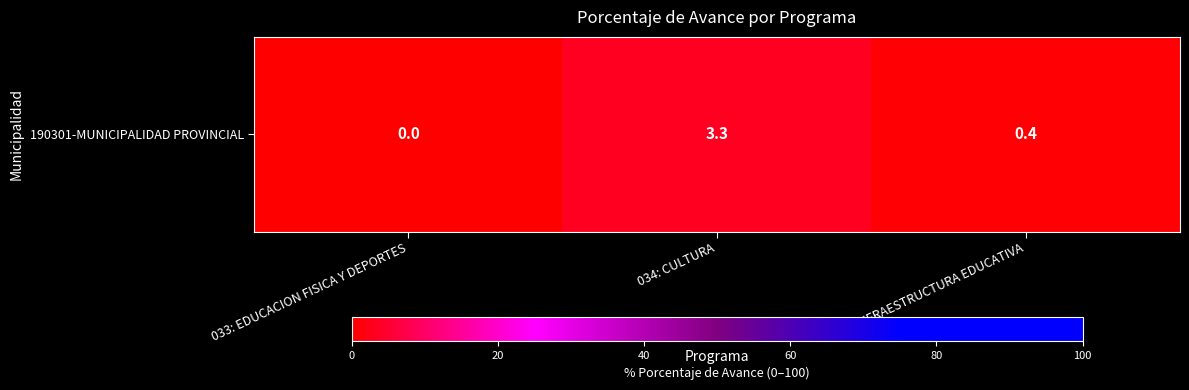

List the labels in order of value, largest first.

034: CULTURA, 061: INFRAESTRUCTURA EDUCATIVA, 033: EDUCACION FISICA Y DEPORTES